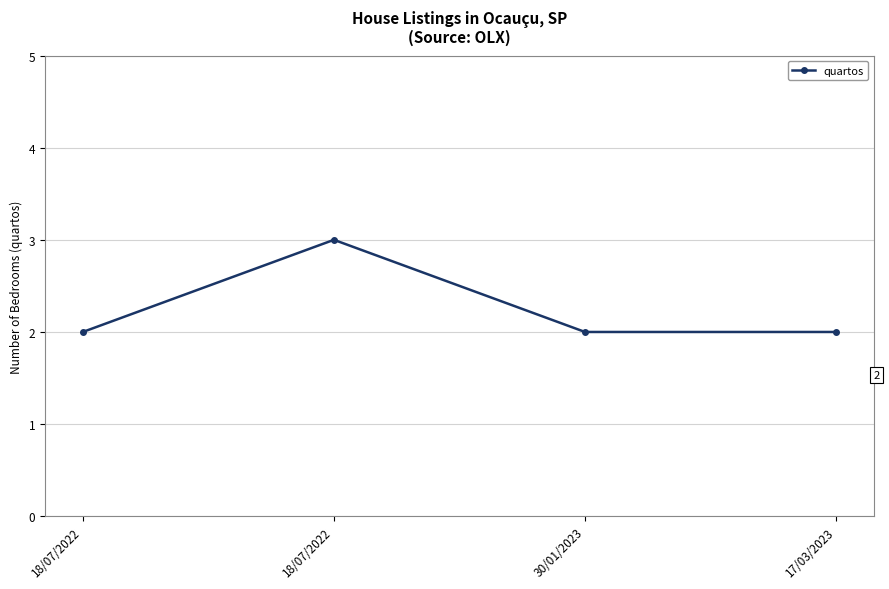

What is the sum of all values?

9